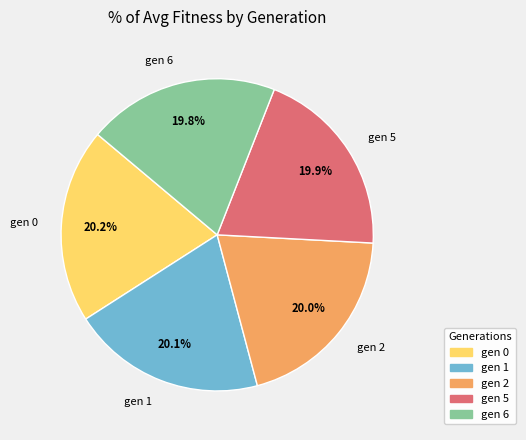

Approximately how many times larger is the value at gen 6 compared to gen 5?

1.0